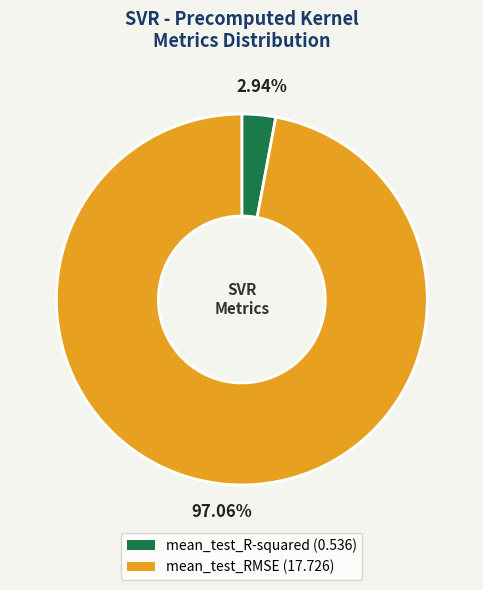

Which category has the smallest portion of the pie?

mean_test_R-squared